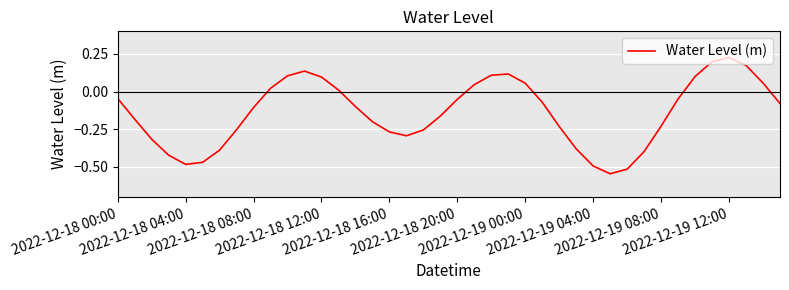

What is the difference between the maximum and minimum values?

0.8